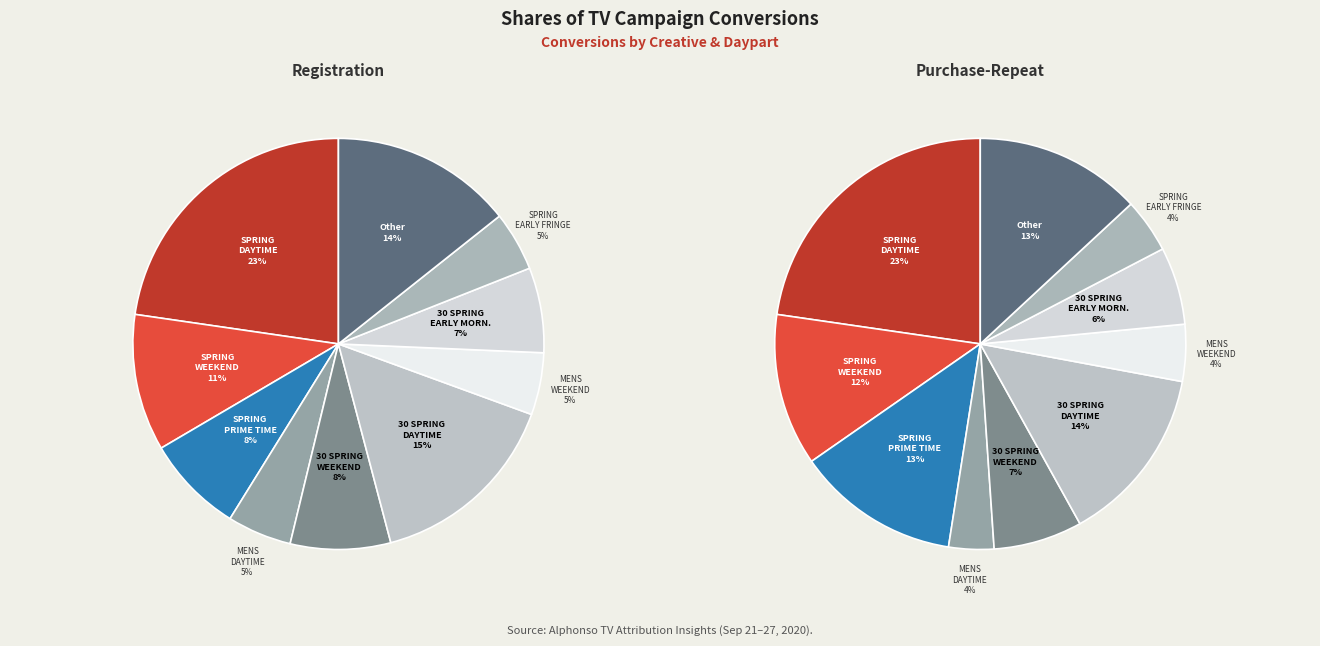

The 5 slice represents 15% of the pie. True or false?

True